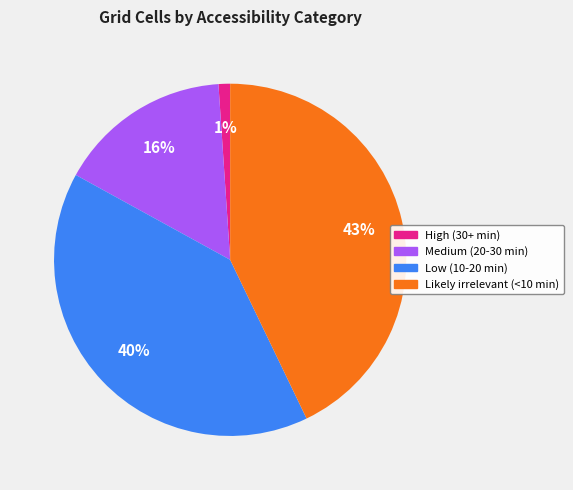

What percentage is the Medium (20-30 min) slice, to the nearest percent?

16%